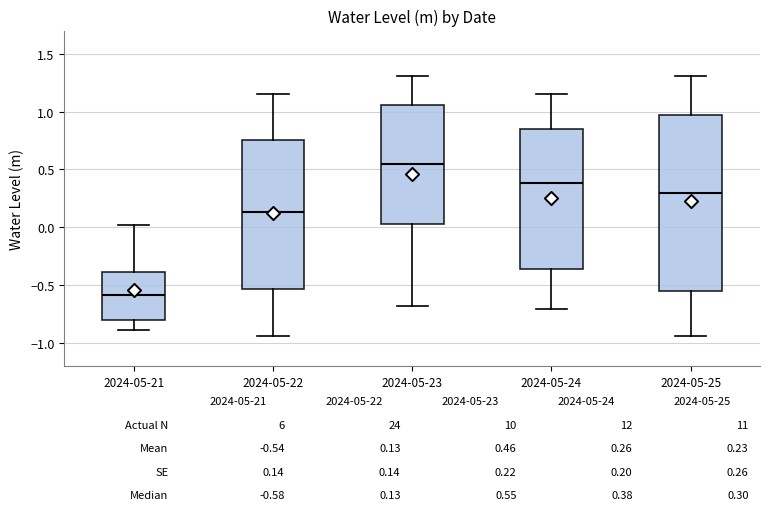

Comparing the boxes themselves (not the whiskers), which one is the tallest?

2024-05-25